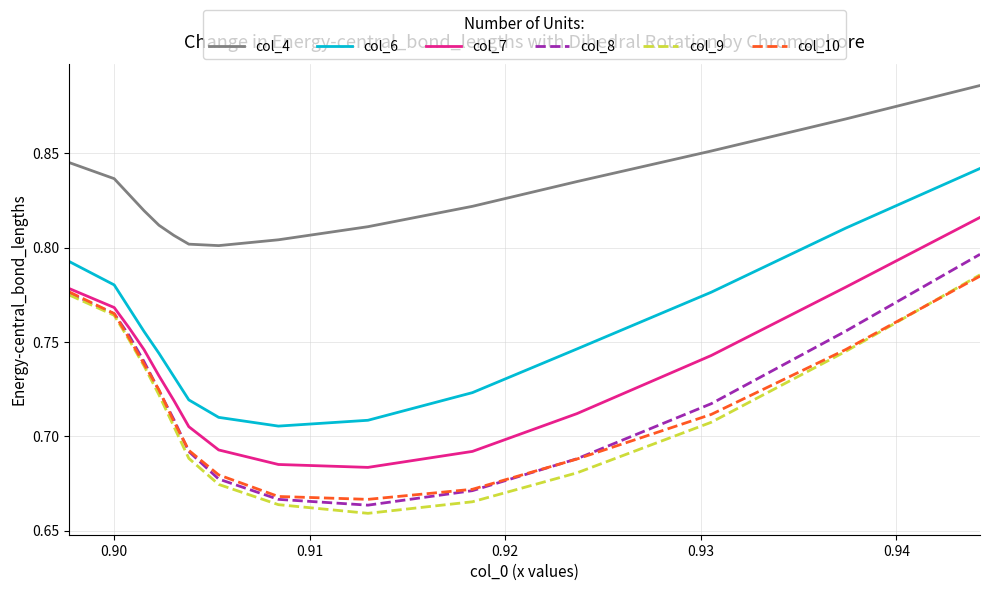

Which series has the widest spread of values?

col_6